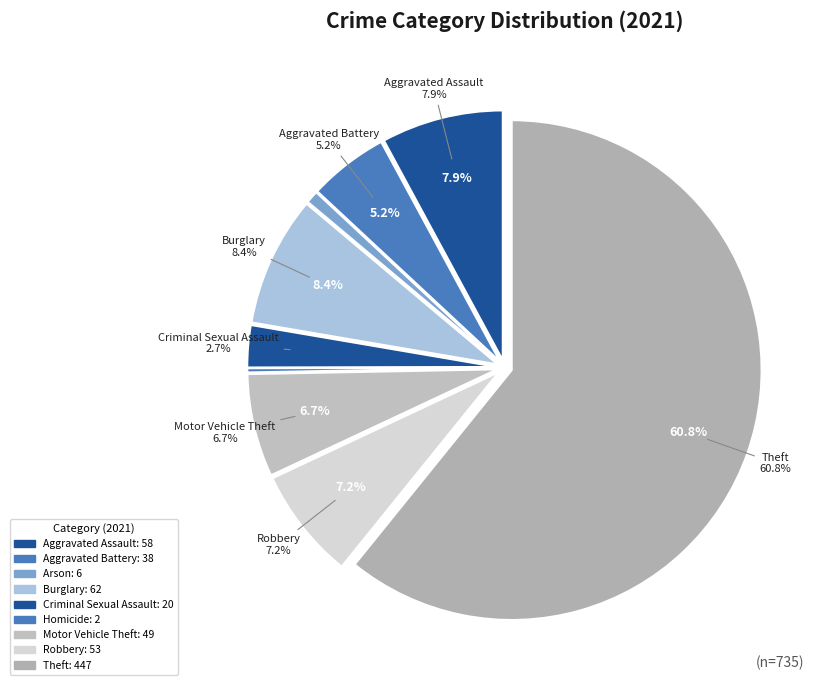

Rank the categories by value from highest to lowest.

Theft, Burglary, Aggravated Assault, Robbery, Motor Vehicle Theft, Aggravated Battery, Criminal Sexual Assault, Arson, Homicide